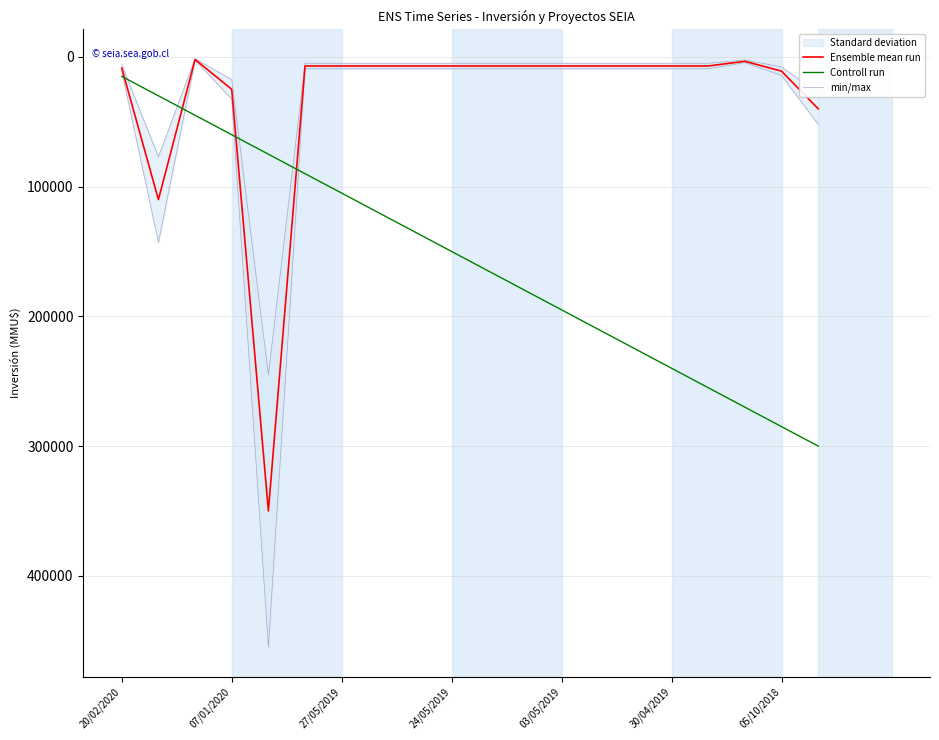

Does the chart display data point markers on the line(s)?

No